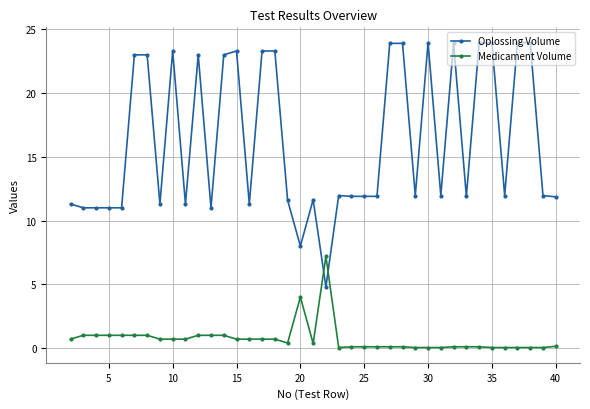

At how many categories does at least one series exceed 10?

37